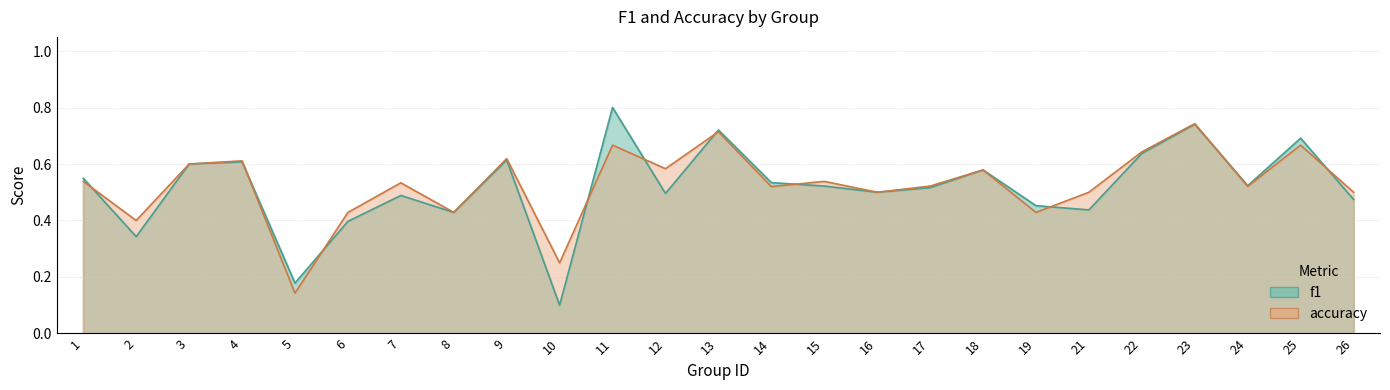

True or false: accuracy has more than 0 interior local peaks.

True